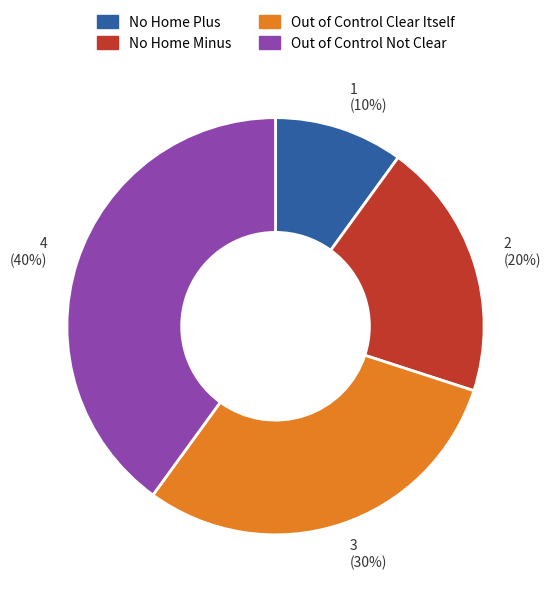

Combined, do No Home Plus and No Home Minus account for over 50%?

No